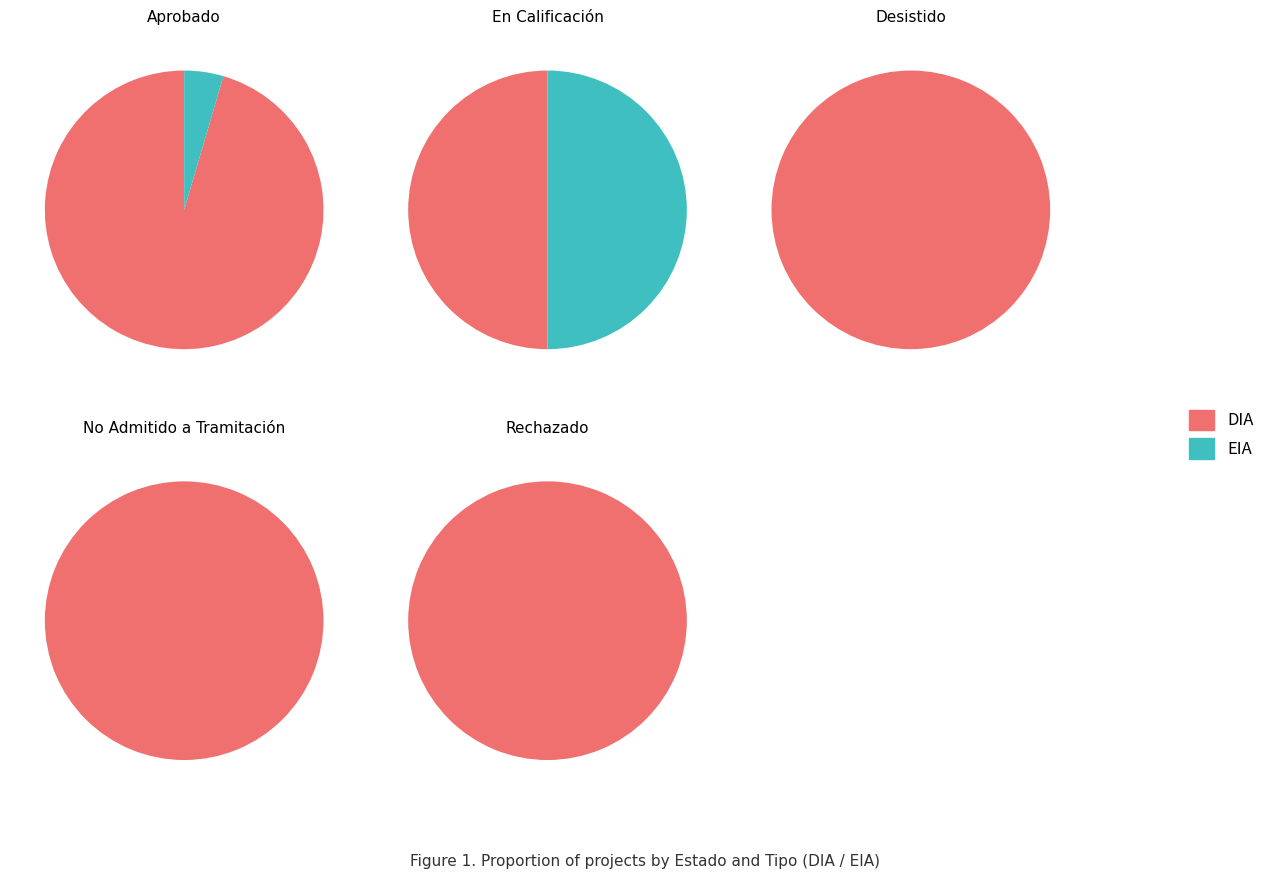

To the nearest percent, what is the average slice percentage?

20%